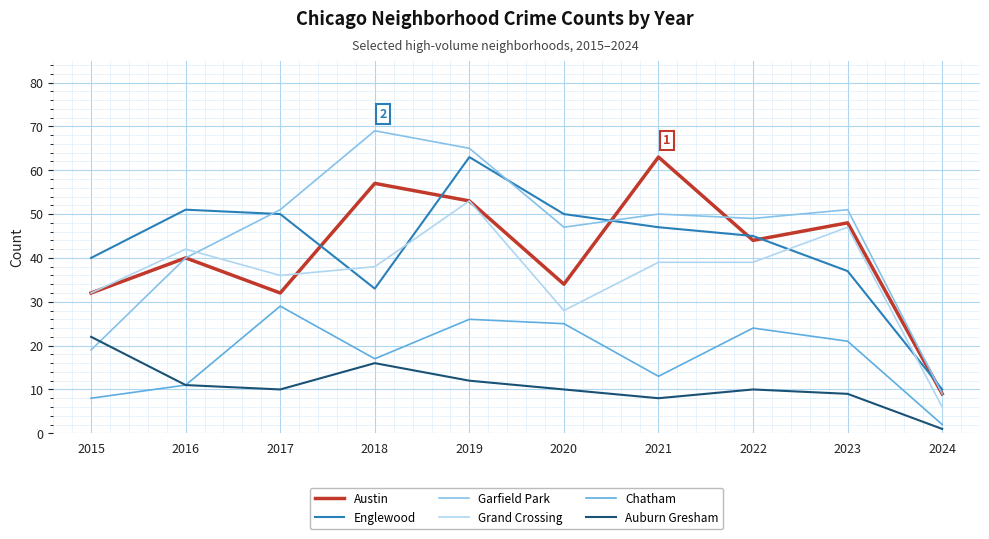

True or false: Chatham and Austin cross at least once.

False